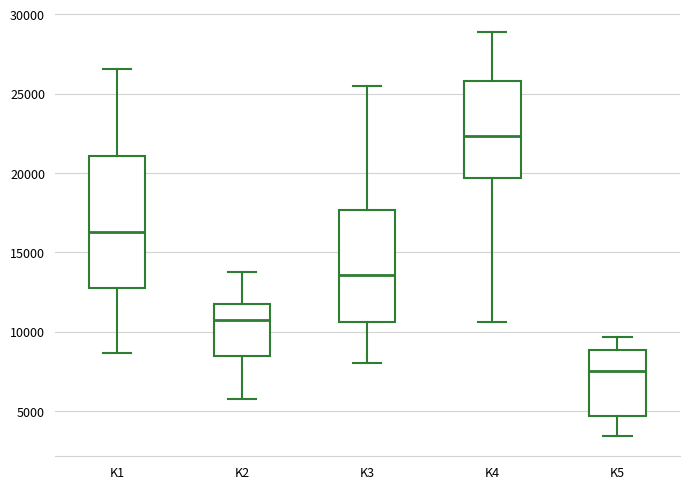

Comparing the boxes themselves (not the whiskers), which one is the tallest?

K1